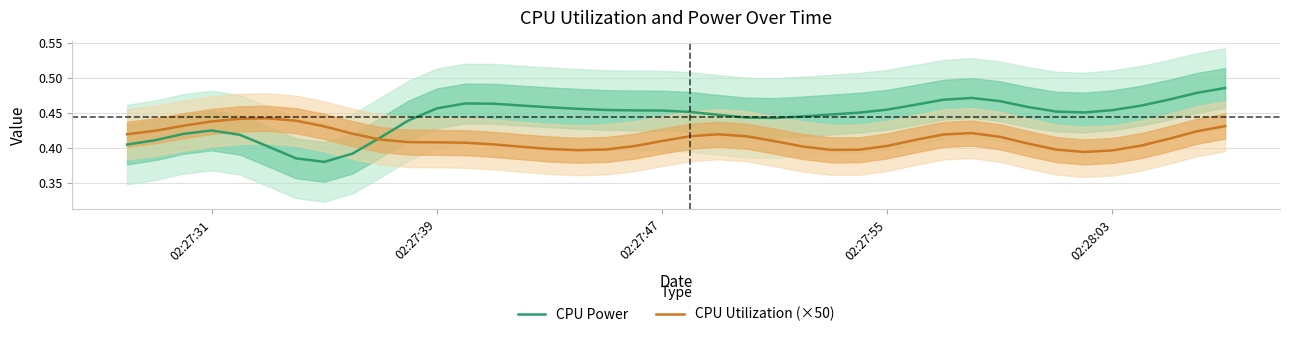

Reading left to right, list all the values displayed in this chart.

CPU Power: 0.4	0.4	0.4	0.4	0.4	0.4	0.4	0.4	0.4	0.4	0.4	0.5	0.5	0.5	0.5	0.5	0.5	0.5	0.5	0.5	0.5	0.4	0.4	0.4	0.4	0.4	0.4	0.5	0.5	0.5	0.5	0.5	0.5	0.5	0.5	0.5	0.5	0.5	0.5	0.5
CPU Utilization (×50): 0.4	0.4	0.4	0.4	0.4	0.4	0.4	0.4	0.4	0.4	0.4	0.4	0.4	0.4	0.4	0.4	0.4	0.4	0.4	0.4	0.4	0.4	0.4	0.4	0.4	0.4	0.4	0.4	0.4	0.4	0.4	0.4	0.4	0.4	0.4	0.4	0.4	0.4	0.4	0.4